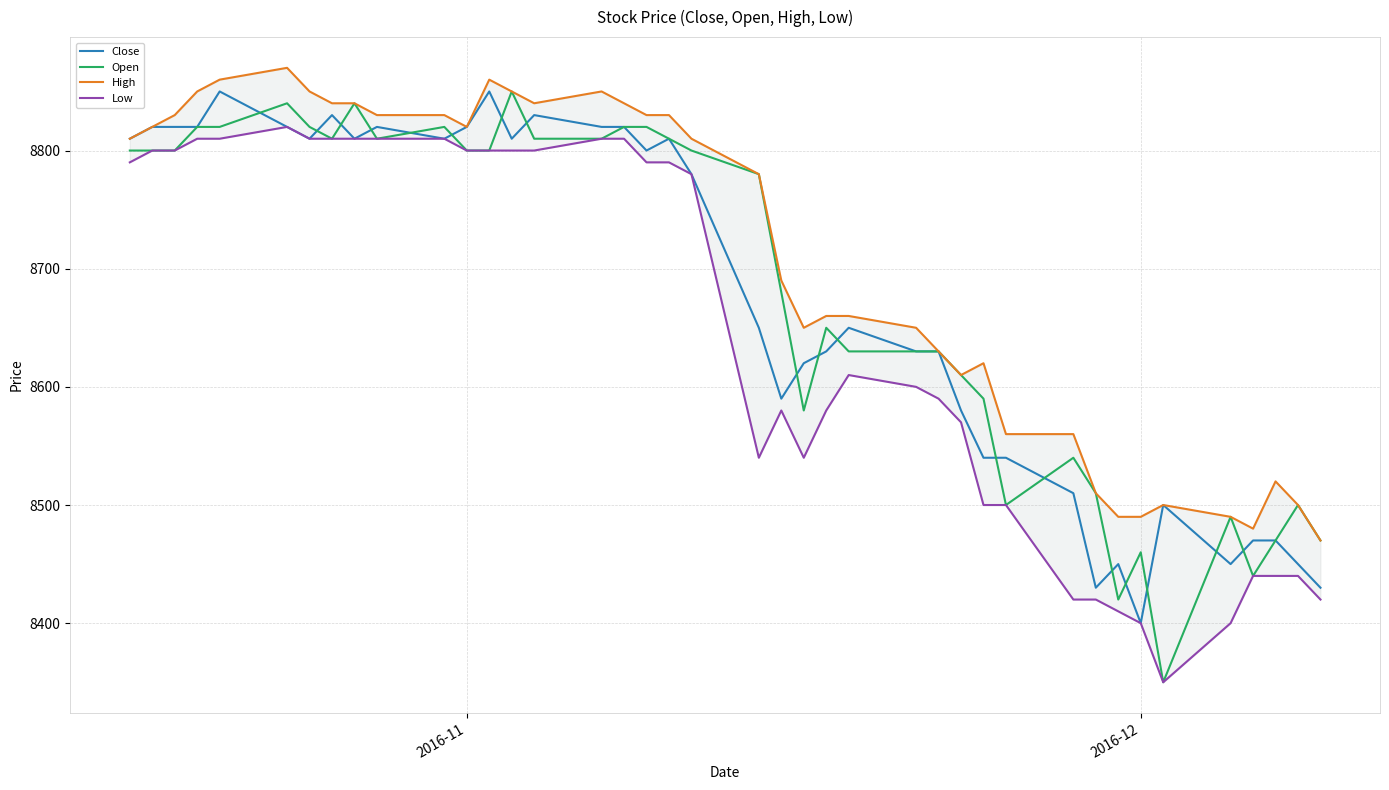

True or false: Close has a value of 12526 at 2016-12.

False